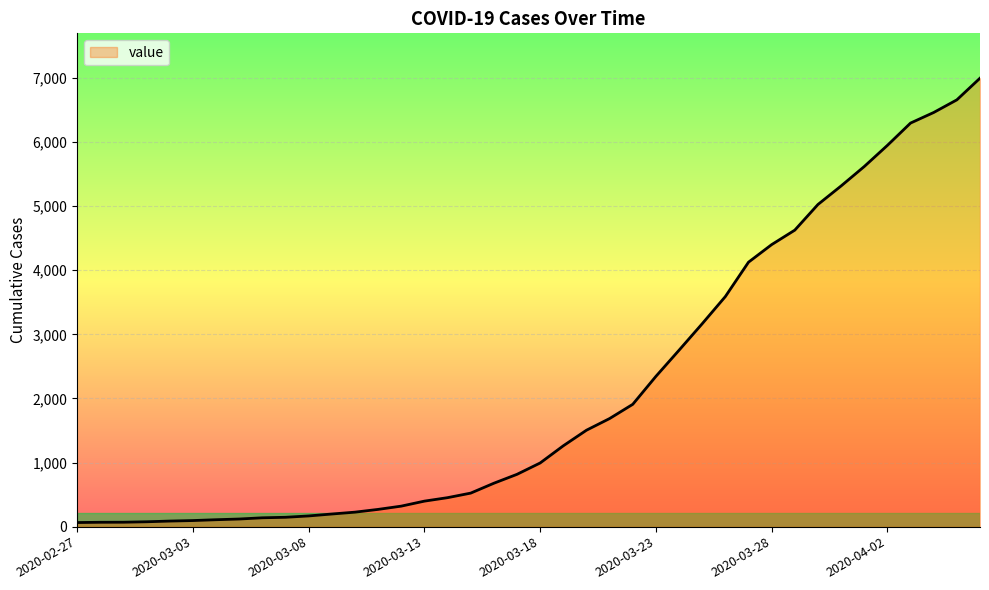

The value at 2020-03-08 is 167. True or false?

True